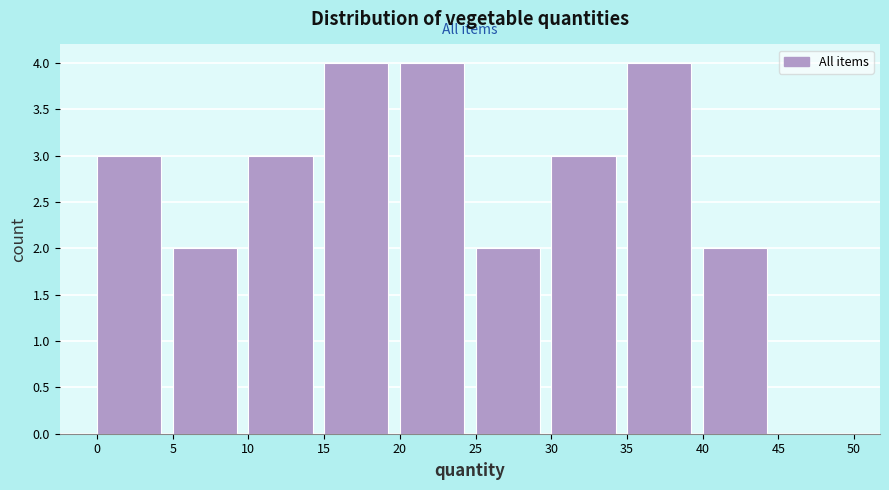

Reading left to right, list every bar in this chart as the range it spans on the x-axis followed by its height. The values are not printed on the chart, so give them approximately, as read against the axis.

0 to 5: 3
5 to 10: 2
10 to 15: 3
15 to 20: 4
20 to 25: 4
25 to 30: 2
30 to 35: 3
35 to 40: 4
40 to 45: 2
45 to 50: 0